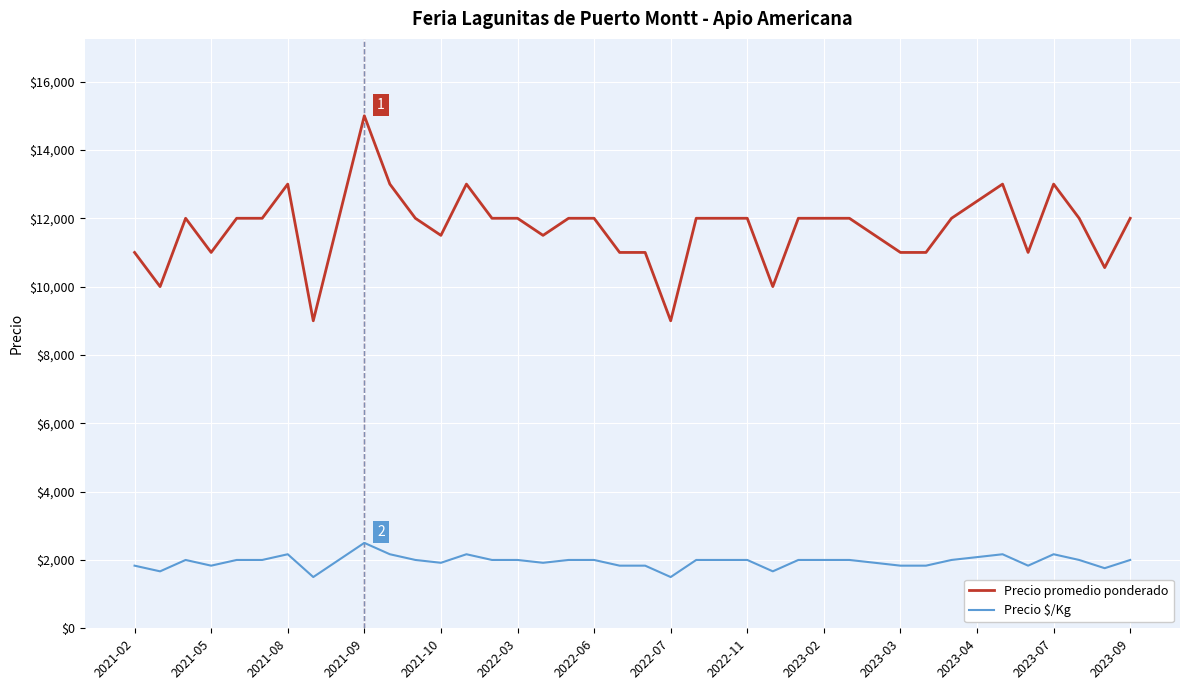

Which series has the largest total across all categories?

Precio promedio ponderado